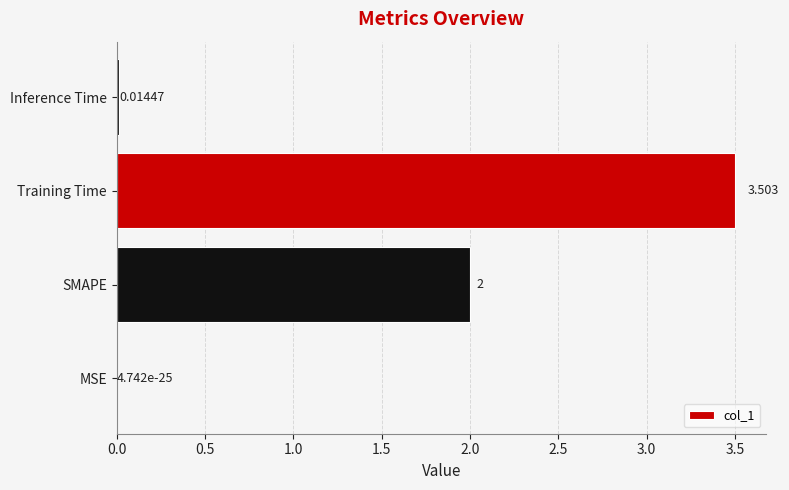

Count the number of categories in the chart.

4